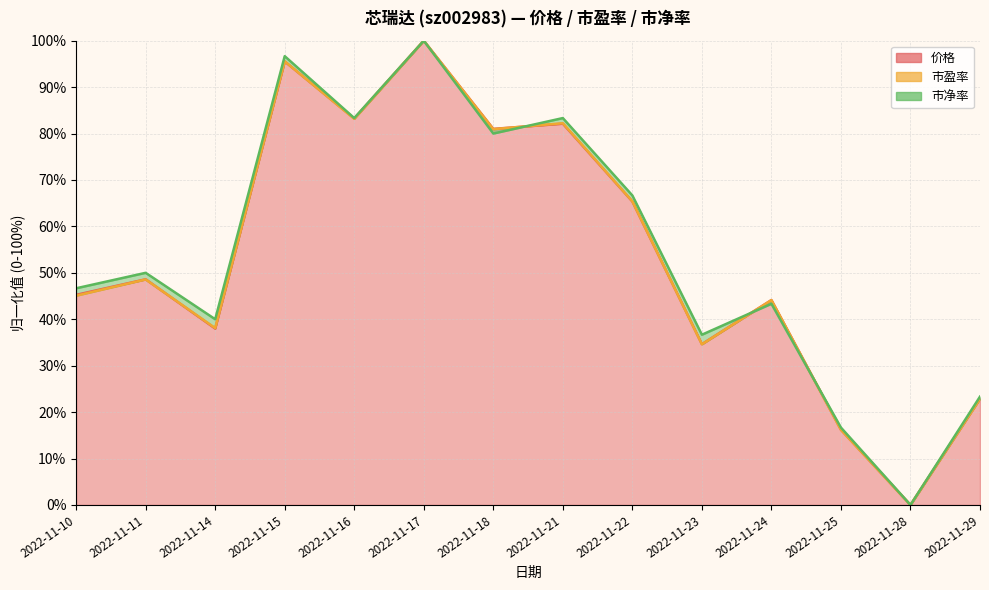

In 价格, how many points are lower than both neighbors (excluding endpoints)?

5